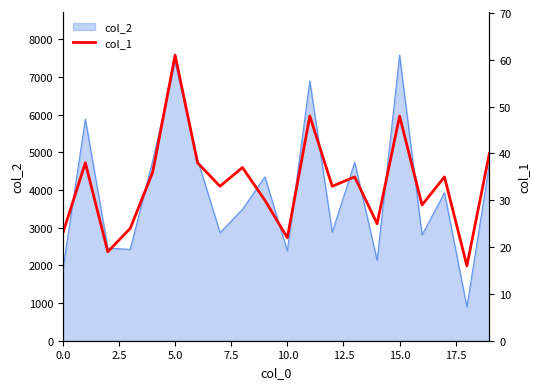

The value at 0.0 is 36. True or false?

False